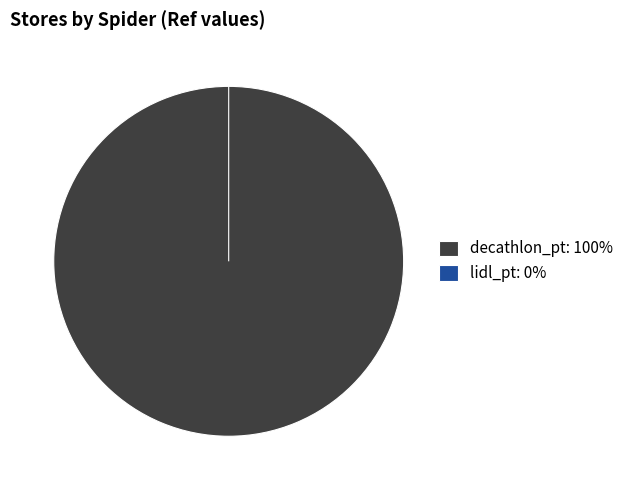

Is it true that decathlon_pt is 100% of the pie?

True